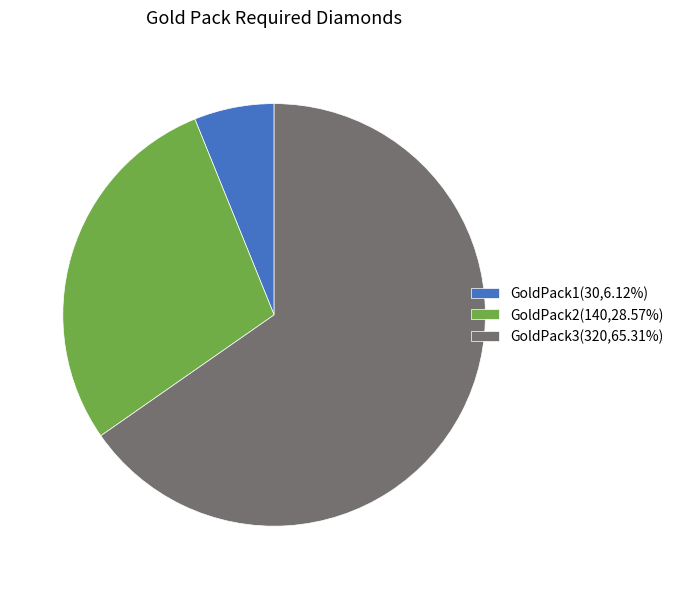

Do GoldPack1(30,6.12%) and GoldPack2(140,28.57%) together represent more than half of the pie?

No